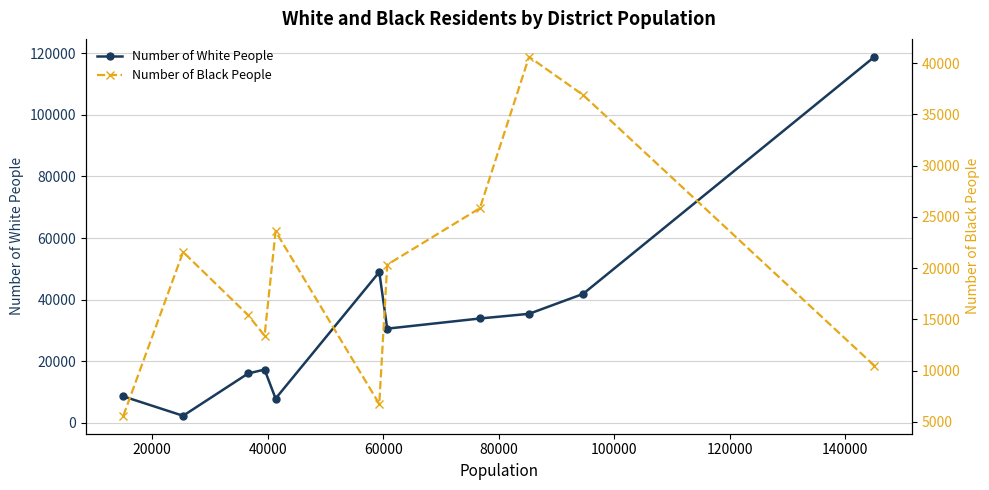

What is the minimum value shown in the chart?

2222